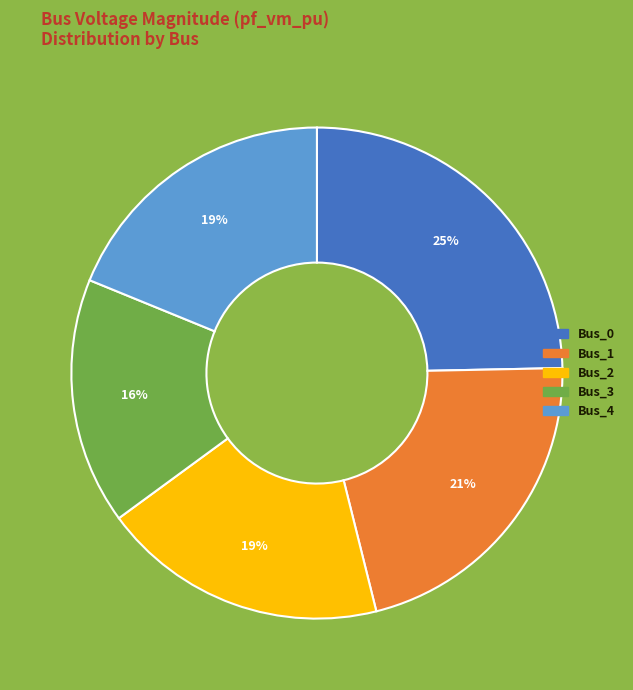

The Bus_3 slice represents 16% of the pie. True or false?

True